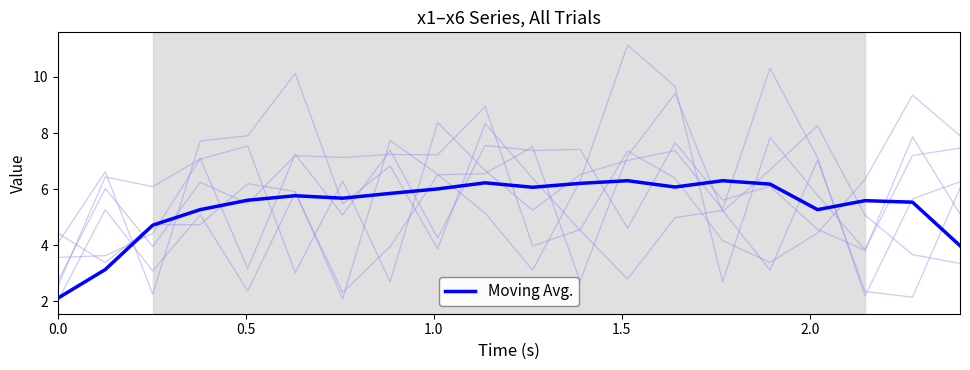

What is the minimum value shown in the chart?

2.1